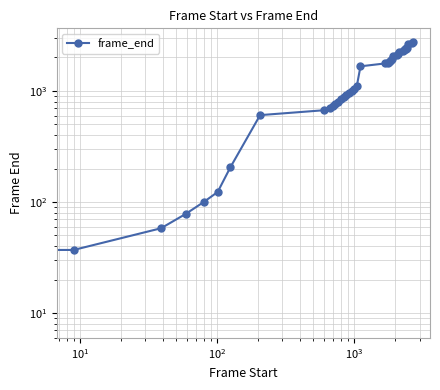

Reading left to right, what are all the values shown in this chart?

8	37	58	78	100	123	205	605	670	696	727	759	797	840	874	922	964	990	1045	1111	1664	1764	1798	1829	1861	1885	1934	2047	2088	2128	2258	2303	2328	2372	2392	2419	2456	2658	2686	2731